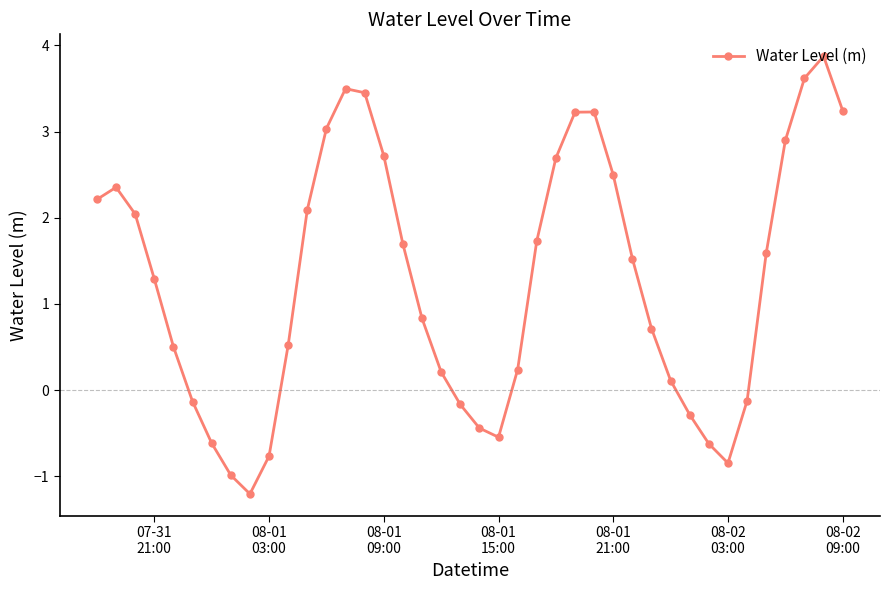

What is the value of the 28th point from the left?

2.5